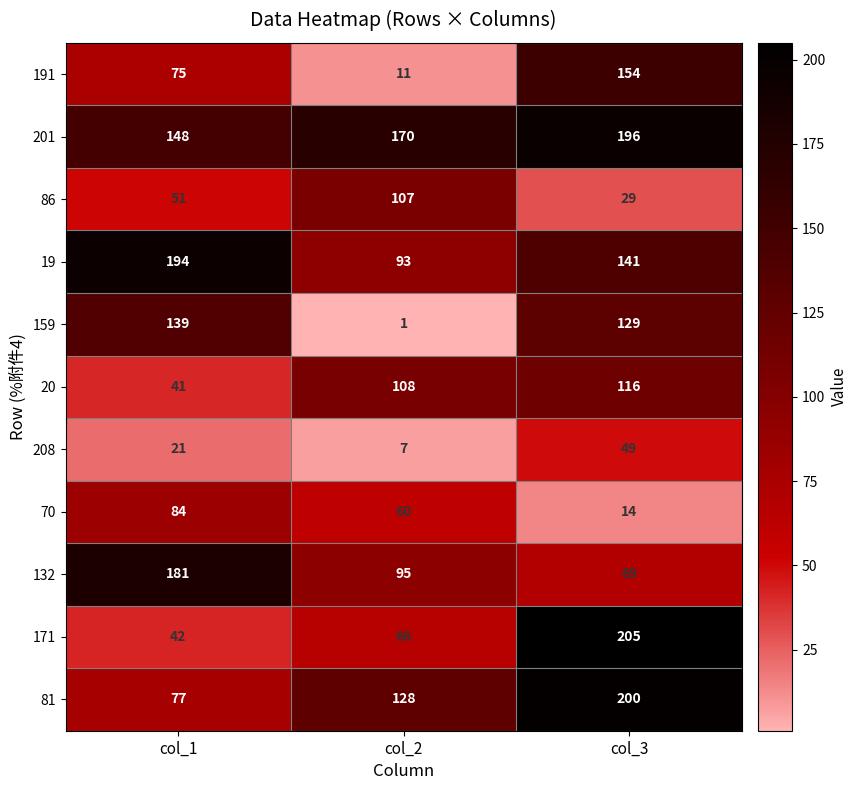

Which series has the widest spread of values?

171